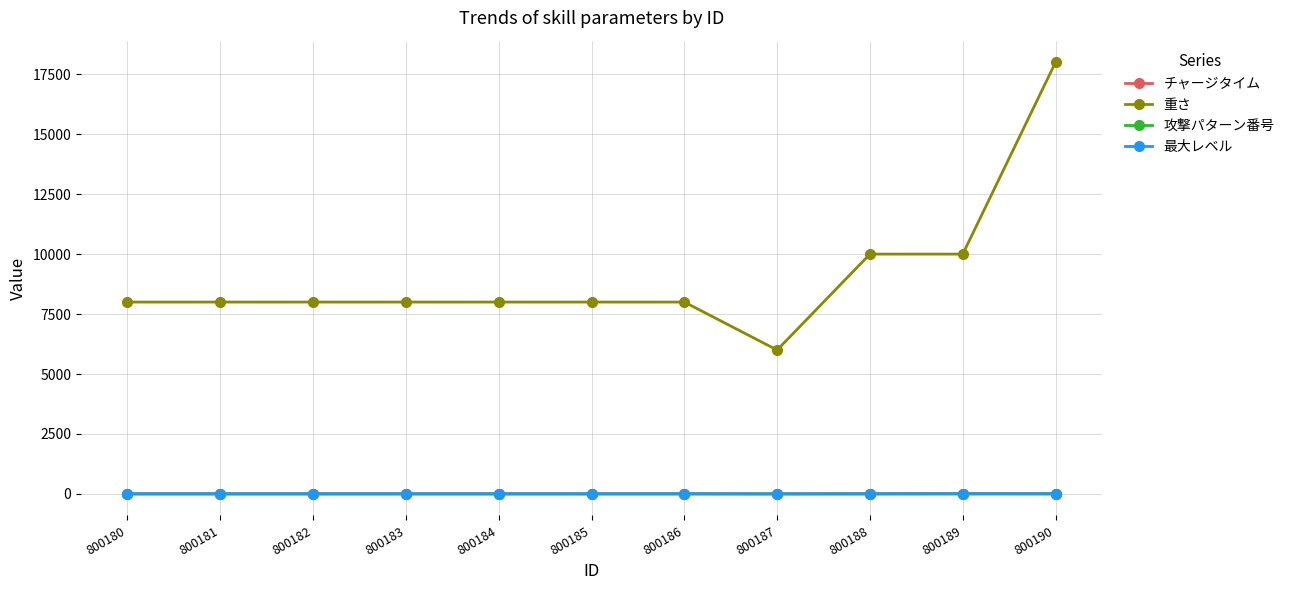

What is the minimum value for 重さ?

6000